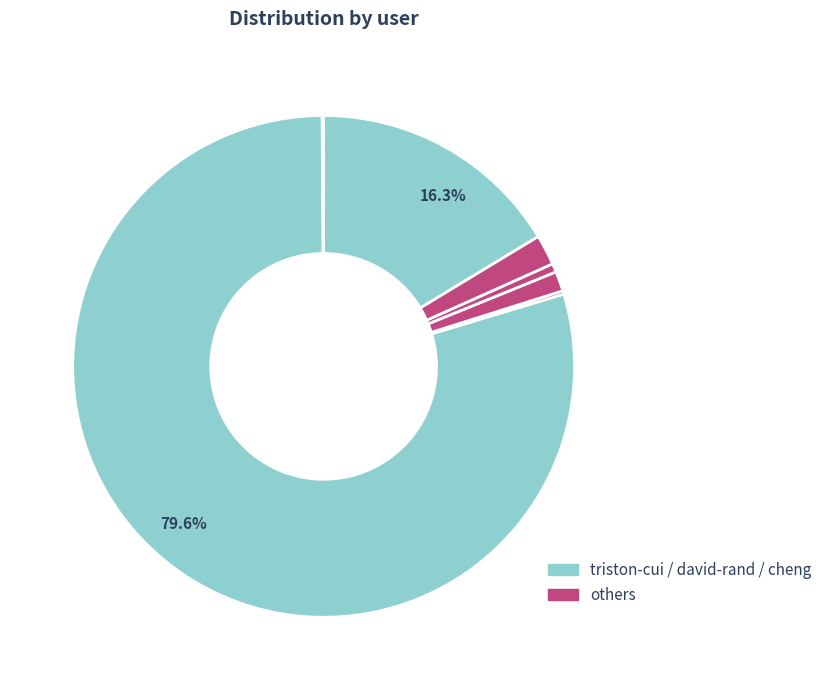

Count the number of slices in the pie.

8